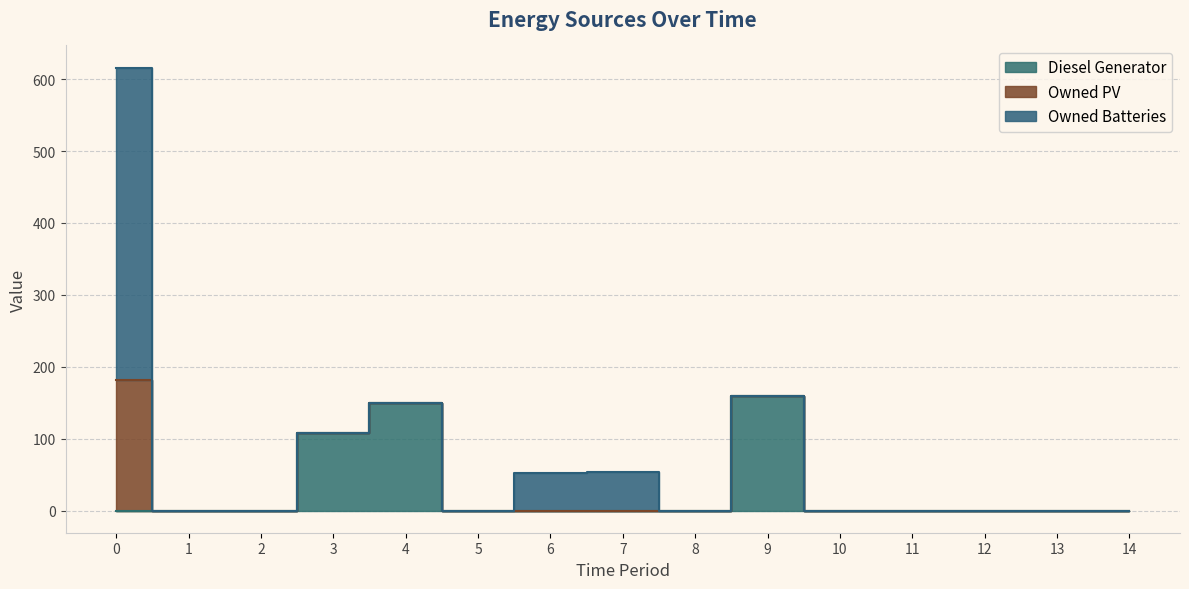

How many lines are shown in the chart?

3